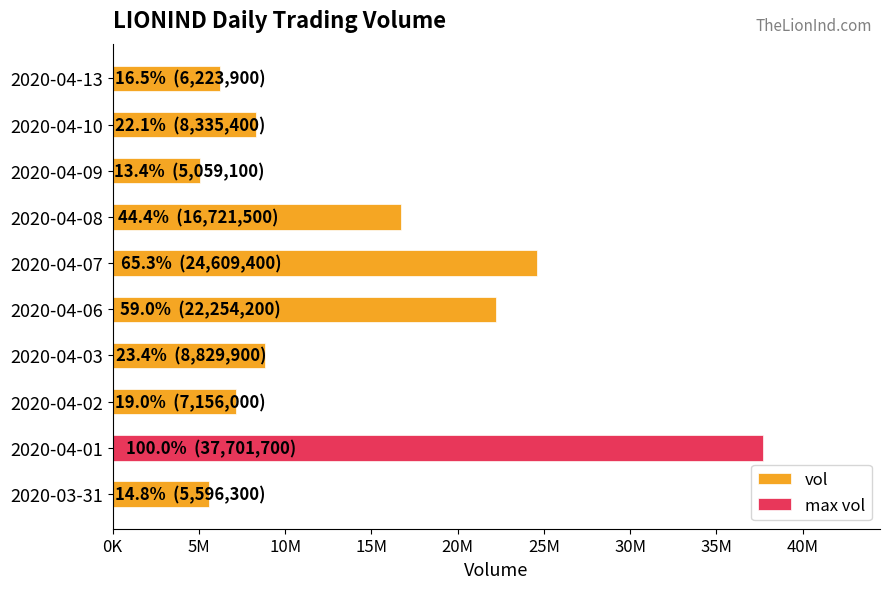

Reading right to left, what are all the values shown in this chart?

6223900	8335400	5059100	16721500	24609400	22254200	8829900	7156000	37701700	5596300